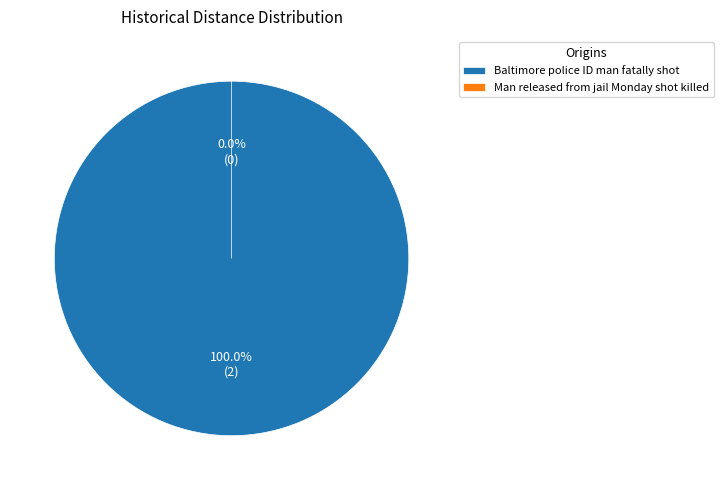

To the nearest percent, what is the average slice percentage?

50%